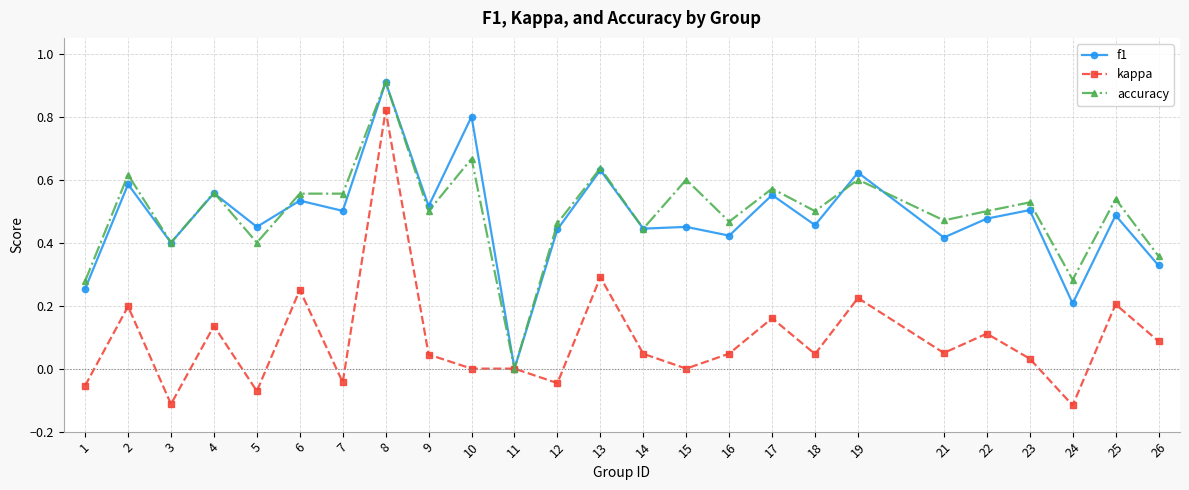

Which label corresponds to the largest value in the chart?

8